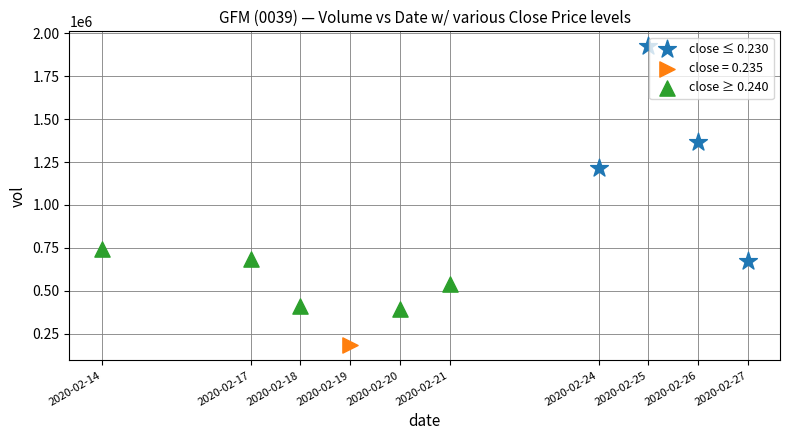

What are all the series names shown in the legend?

close ≤ 0.230, close = 0.235, close ≥ 0.240